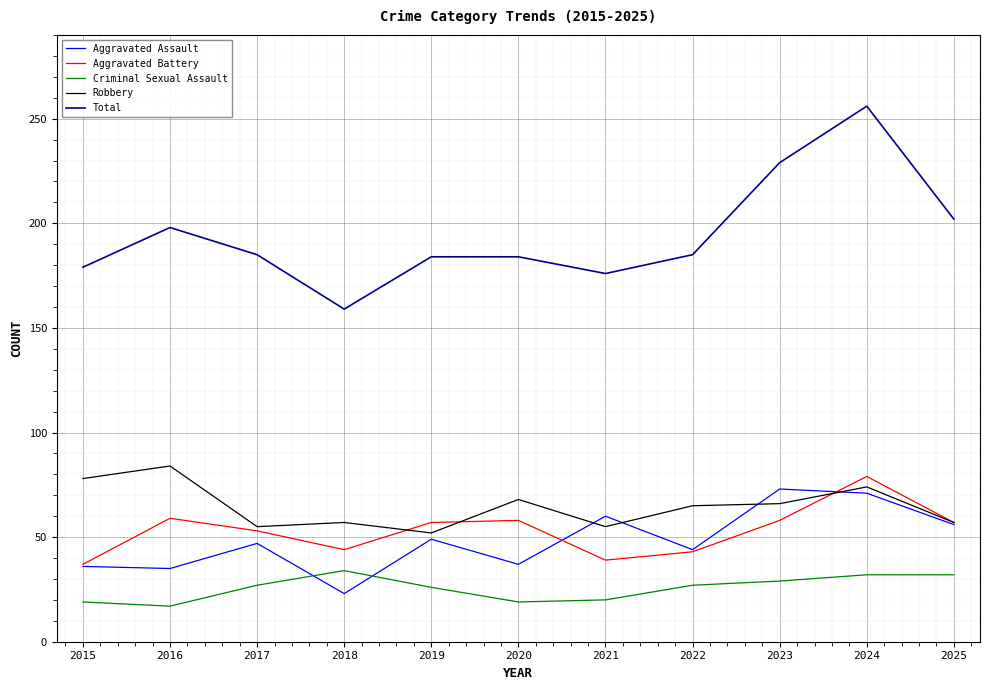

What value does the Total series have at 2019?

184